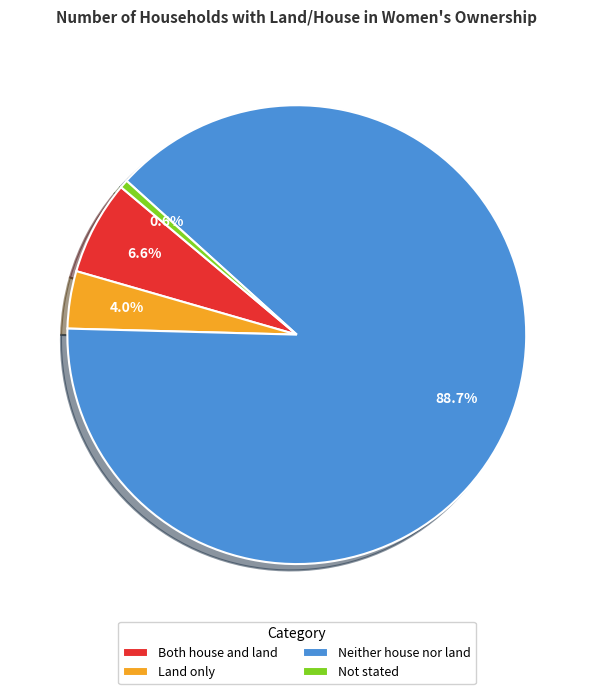

How many slices are in this pie chart?

4